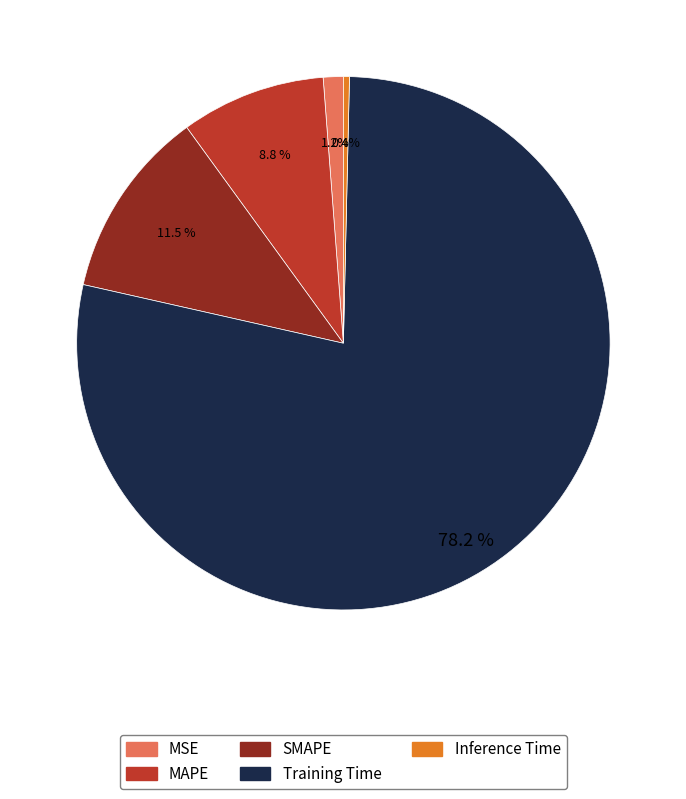

Do SMAPE and Training Time together represent more than half of the pie?

Yes